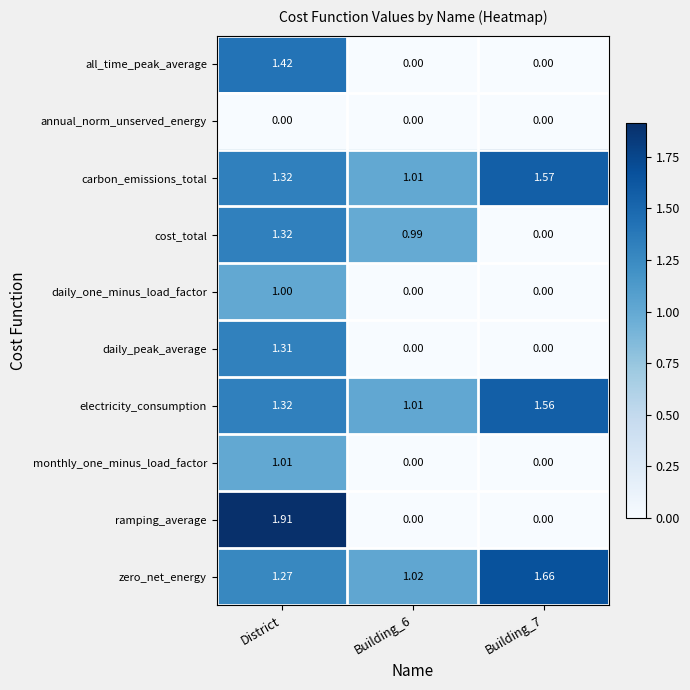

Which category has the highest value in the cost_total series?

District